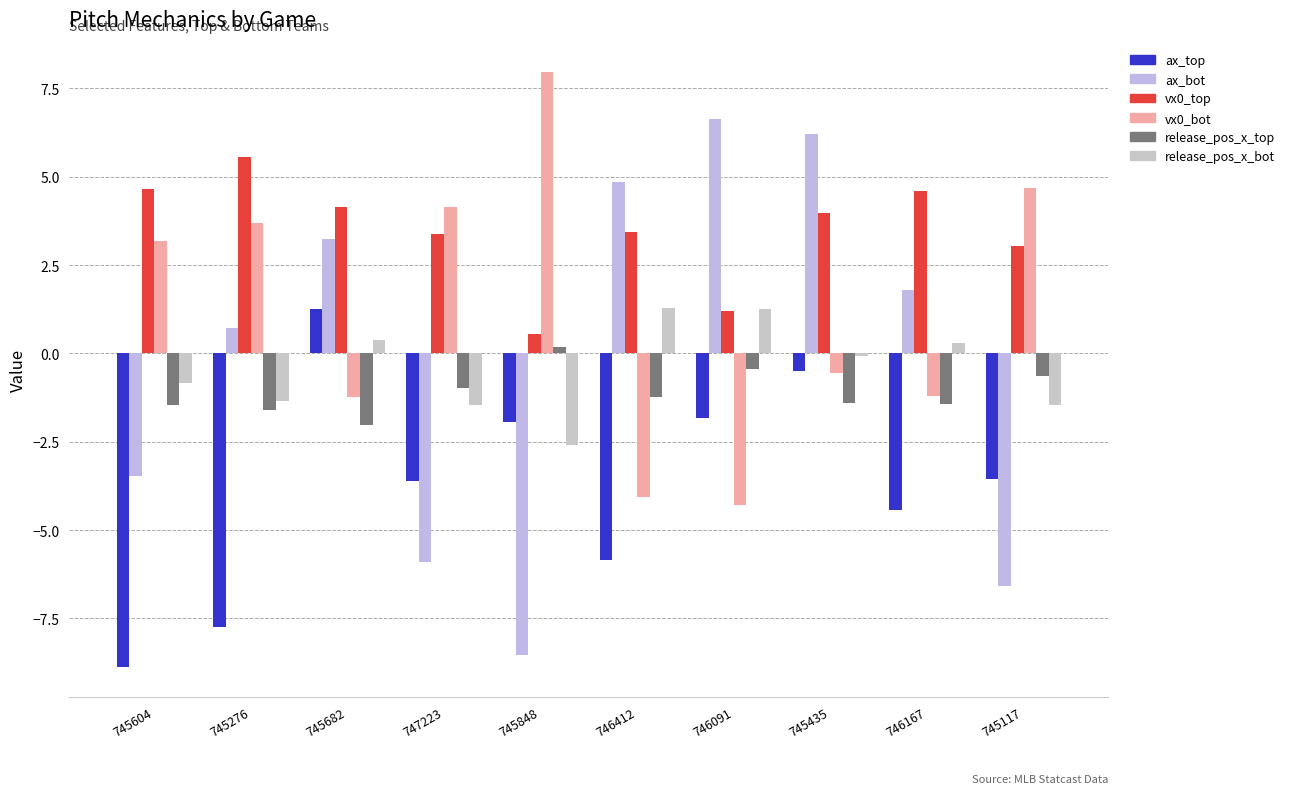

Count the number of categories in the chart.

10